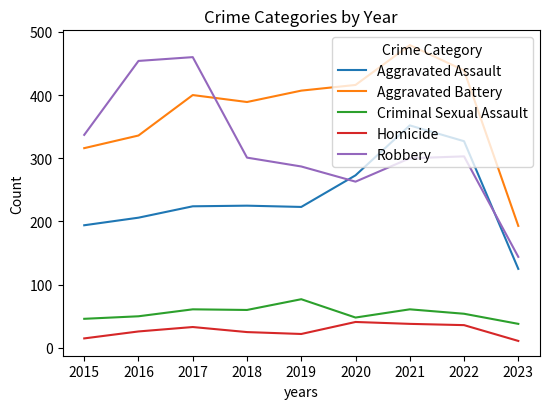

Is it true that Criminal Sexual Assault equals 78 at 2018?

False